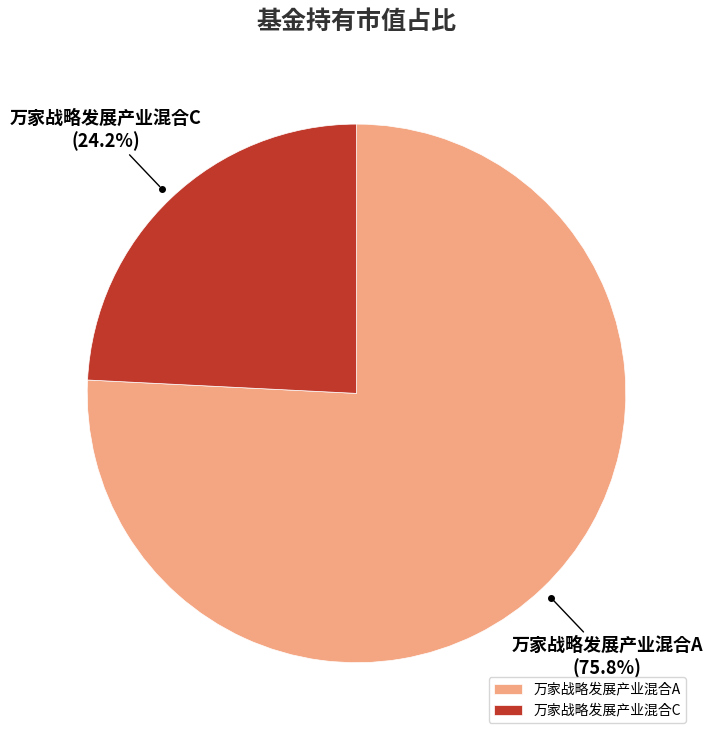

Does any single category account for the majority?

Yes